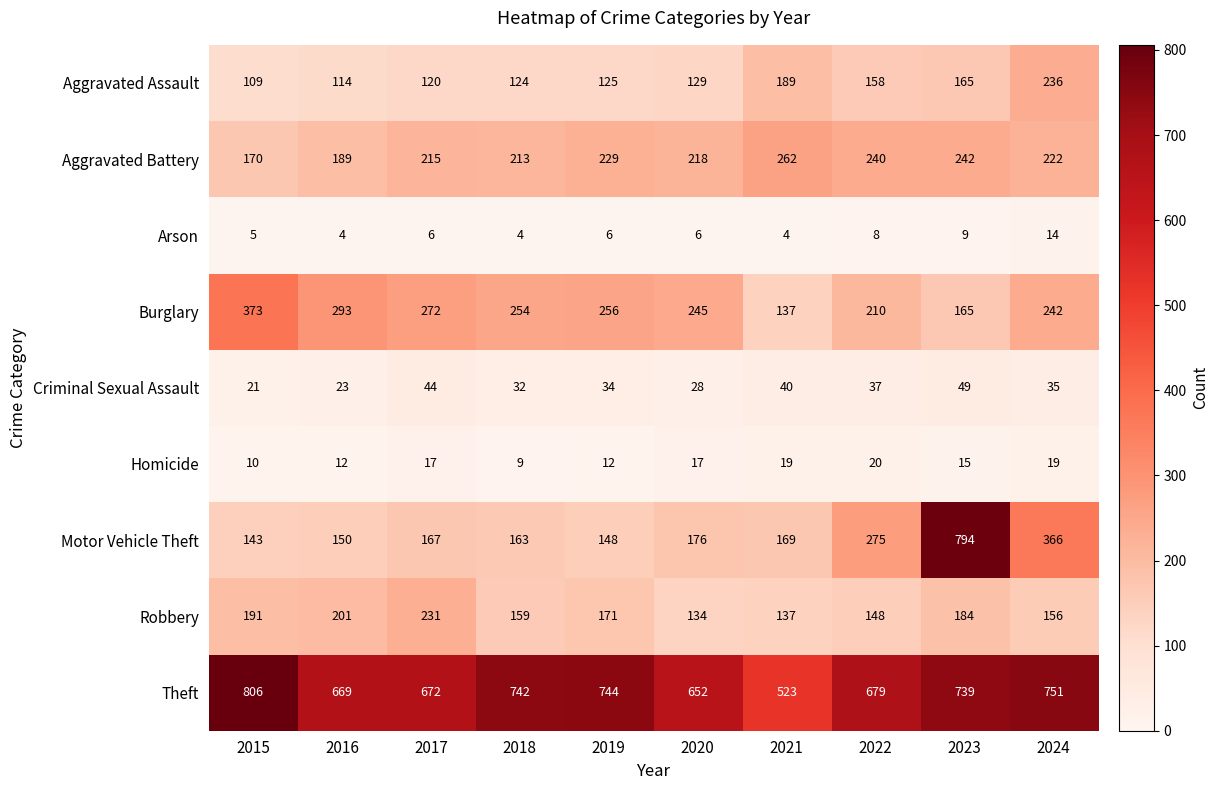

True or false: Theft has a value of 1300 at 2015.

False